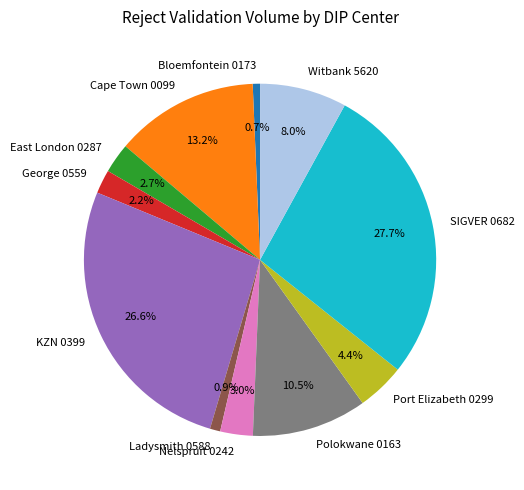

How much of the chart is everything except East London 0287?

97.3%